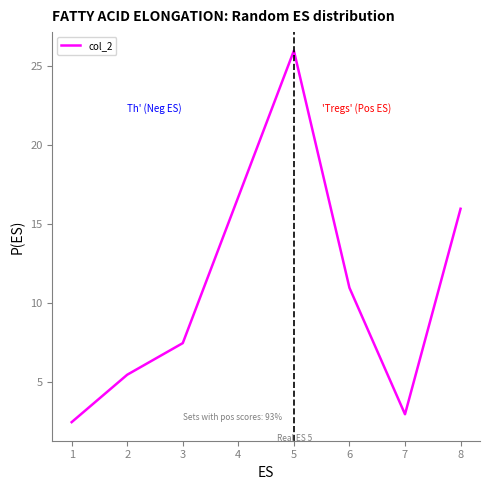

What is the sum of all values?

71.4